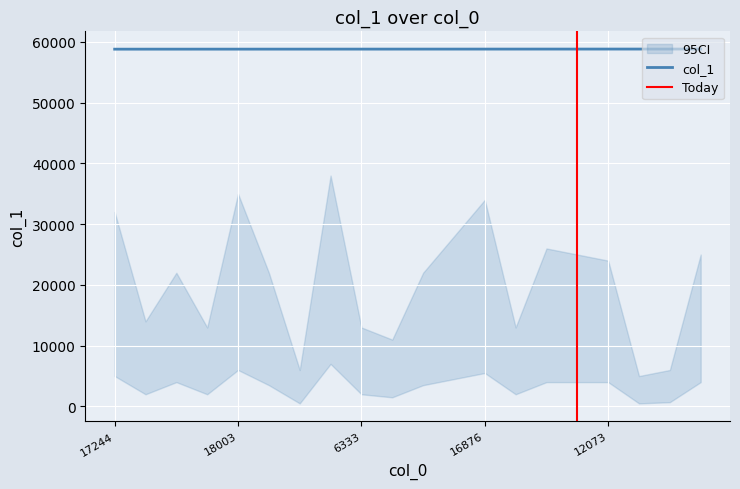

What is the highest value of the col_1 series?

58820